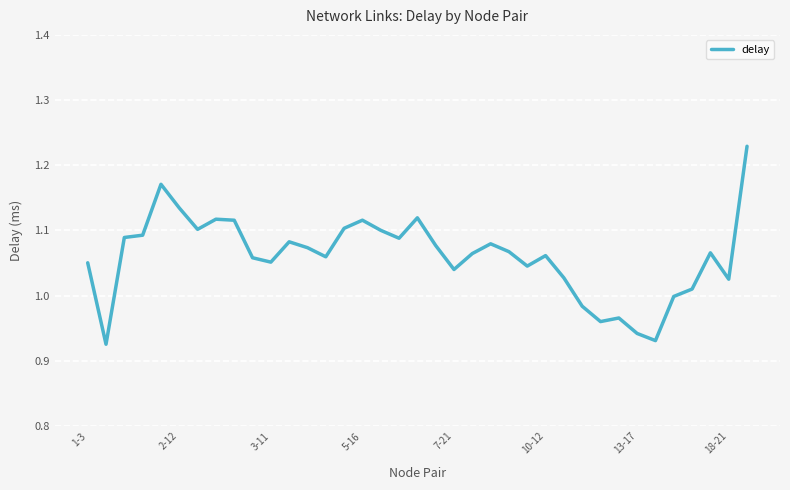

How many lines are shown in the chart?

1